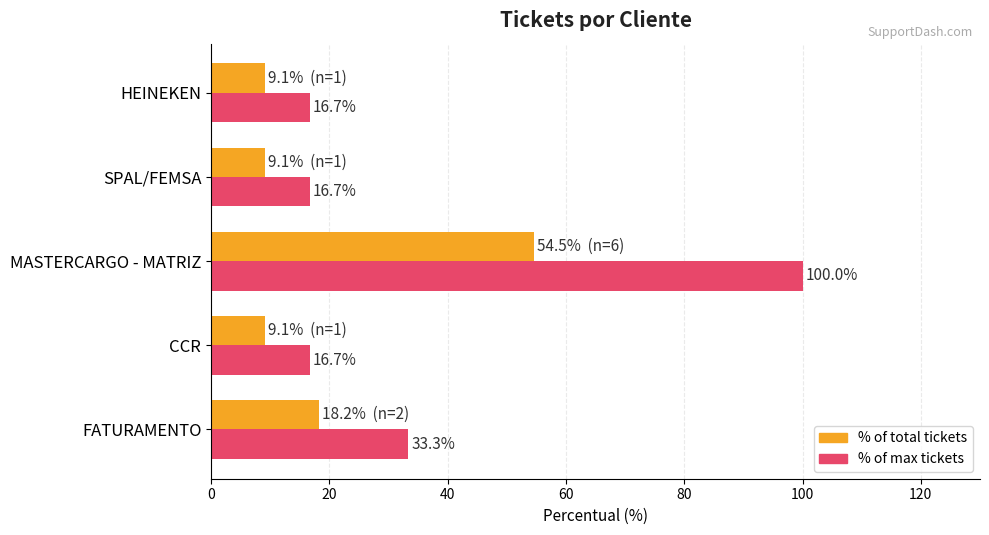

The value of % of max tickets at FATURAMENTO is 21.2. True or false?

False